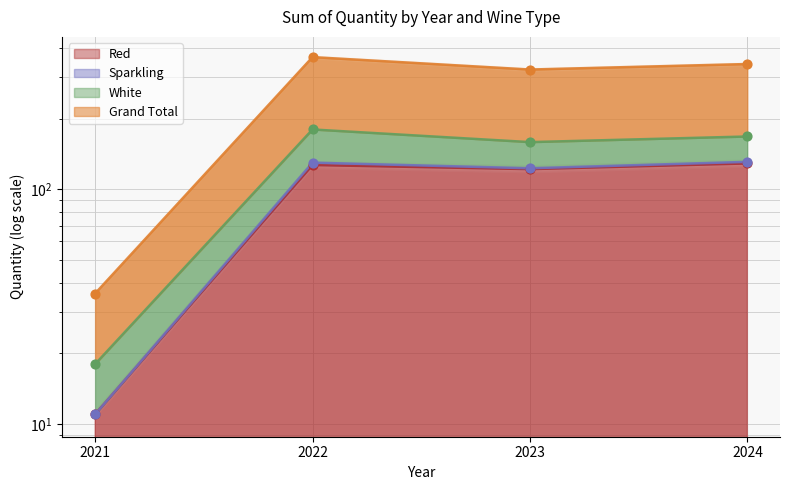

Which series contains the highest Y value?

Grand Total